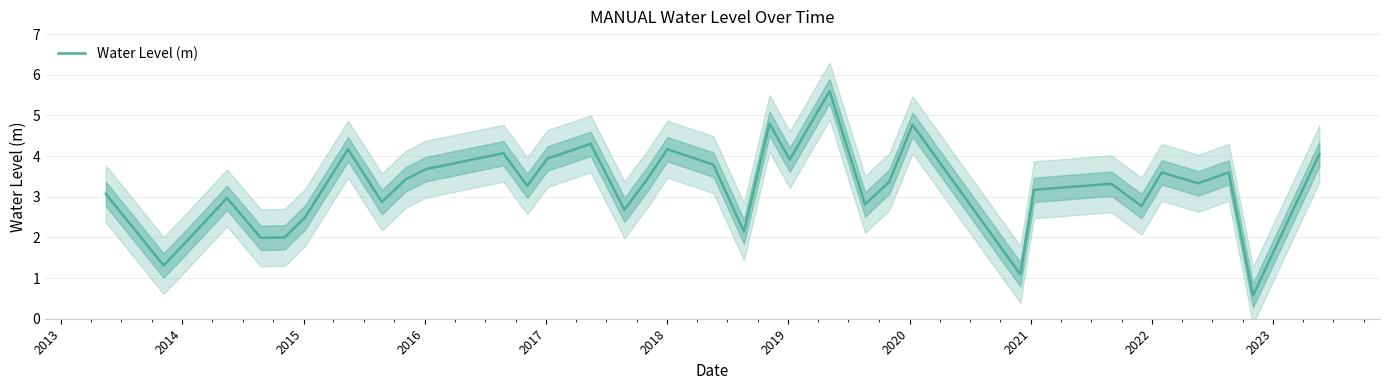

What is the difference between the maximum and minimum values?

5.0